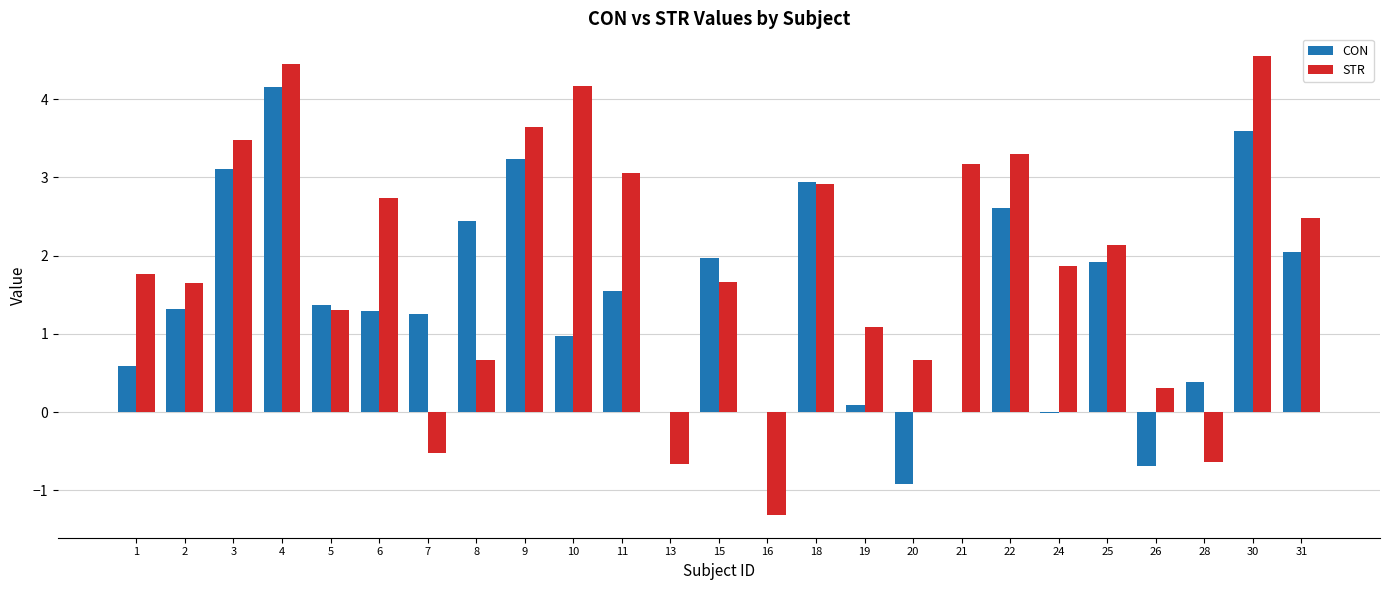

At which category is the sum across all series the highest?

4